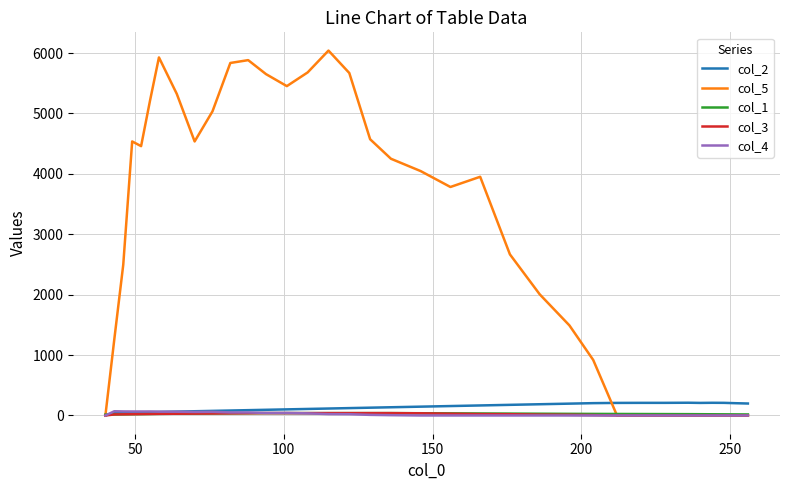

Which series has the largest total across all categories?

col_5